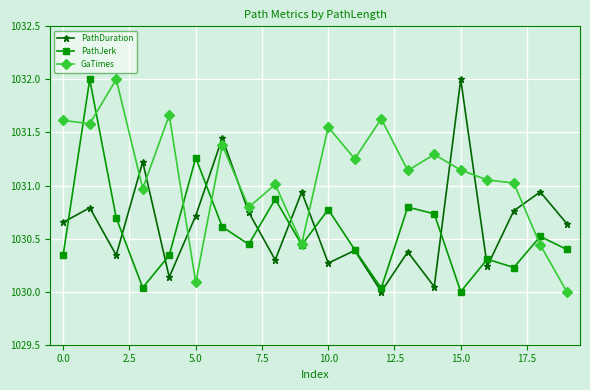

List the series in order of their overall mean, lowest first.

PathJerk, PathDuration, GaTimes